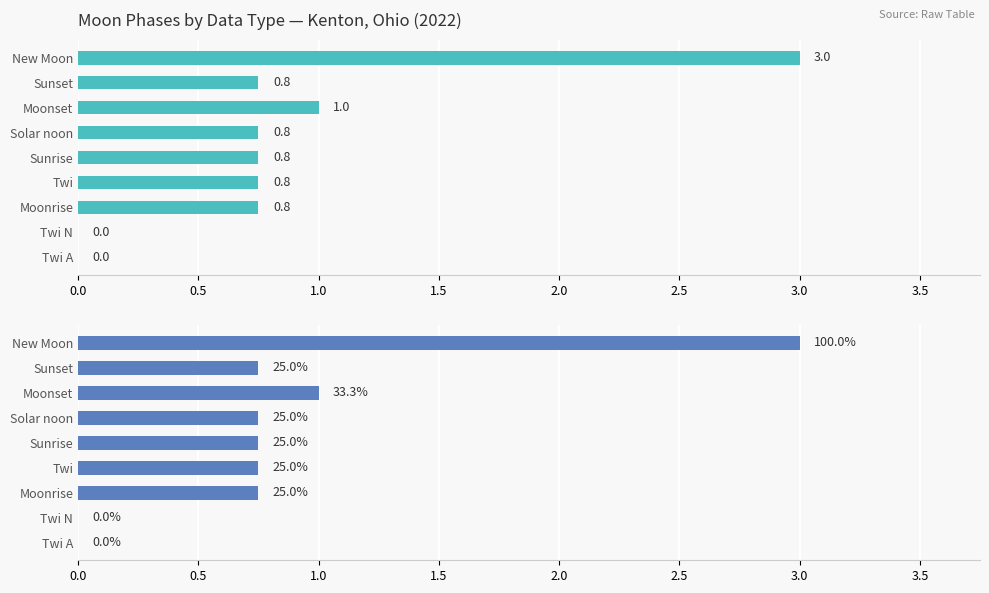

The chart shows a value of 1.2 at Twi A. True or false?

False